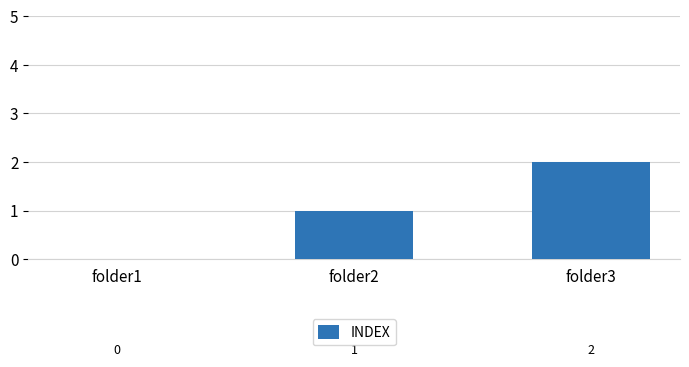

What is the greatest value displayed?

2